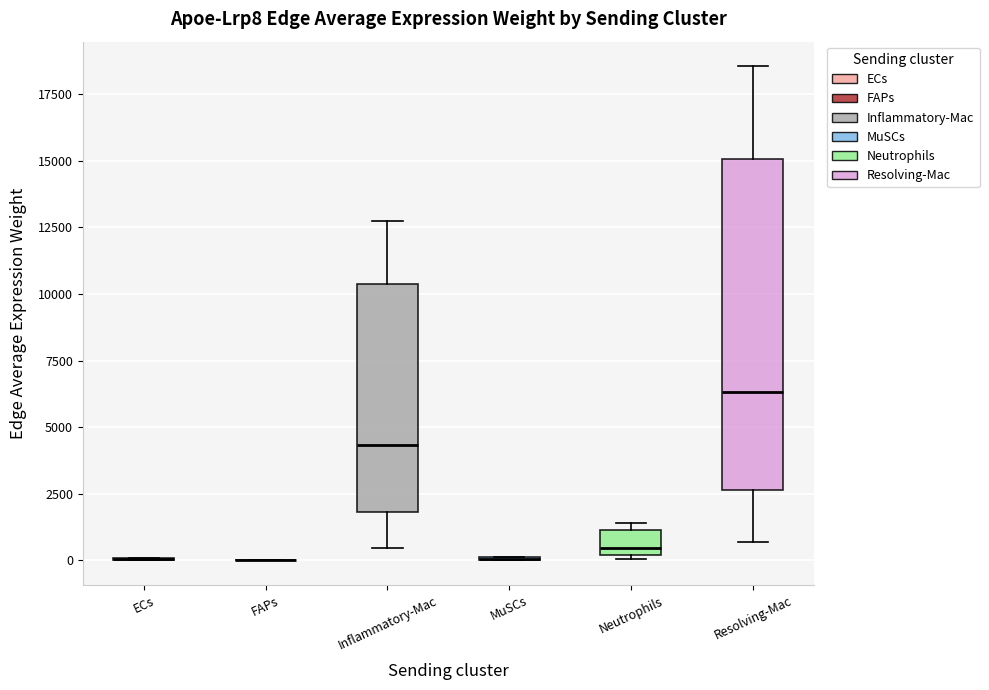

Reading left to right, transcribe this box plot: for each box, give where its median line is, the range the box spans, and where its two whiskers end, as read against the y-axis. The values are not printed on the chart, so give them approximately, as read against the axis.

ECs: box collapsed to a line at 0, whiskers 0 to 0
FAPs: box collapsed to a line at 0, whiskers 0 to 0
Inflammatory-Mac: median 4500, box 2000 to 10500, whiskers 500 to 13000
MuSCs: box collapsed to a line at 0, whiskers 0 to 0
Neutrophils: median 500, box 0 to 1000, whiskers 0 to 1500
Resolving-Mac: median 6500, box 2500 to 15000, whiskers 500 to 18500